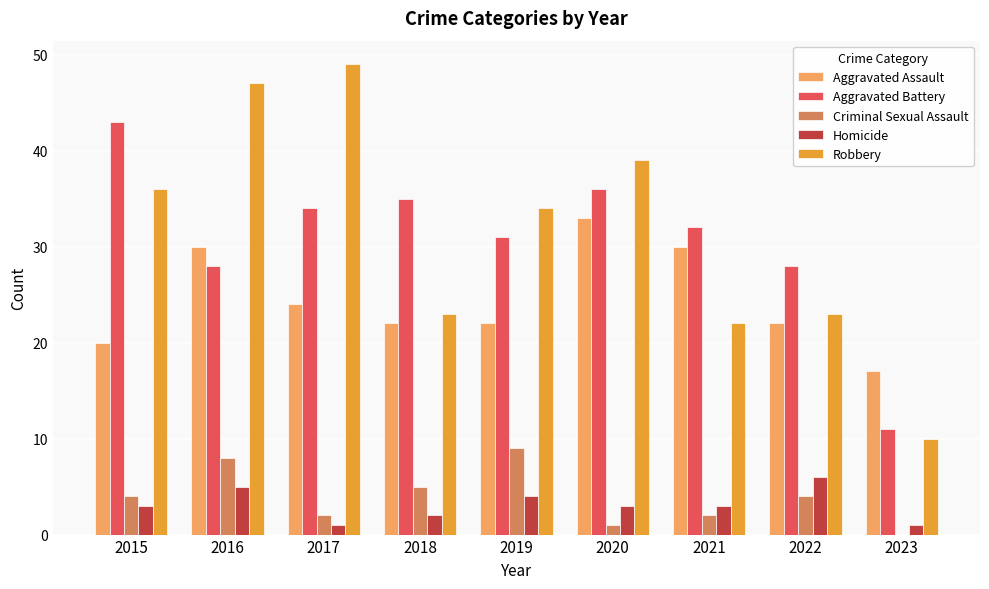

Reading left to right, list all the values displayed in this chart.

Aggravated Assault: 20	30	24	22	22	33	30	22	17
Aggravated Battery: 43	28	34	35	31	36	32	28	11
Criminal Sexual Assault: 4	8	2	5	9	1	2	4	0
Homicide: 3	5	1	2	4	3	3	6	1
Robbery: 36	47	49	23	34	39	22	23	10